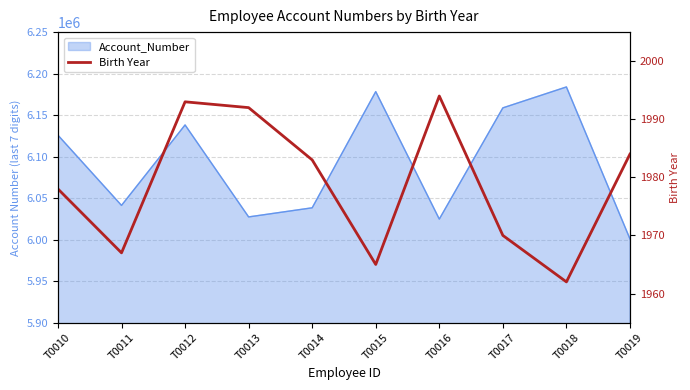

True or false: the data shows 1984 at T0019.

True